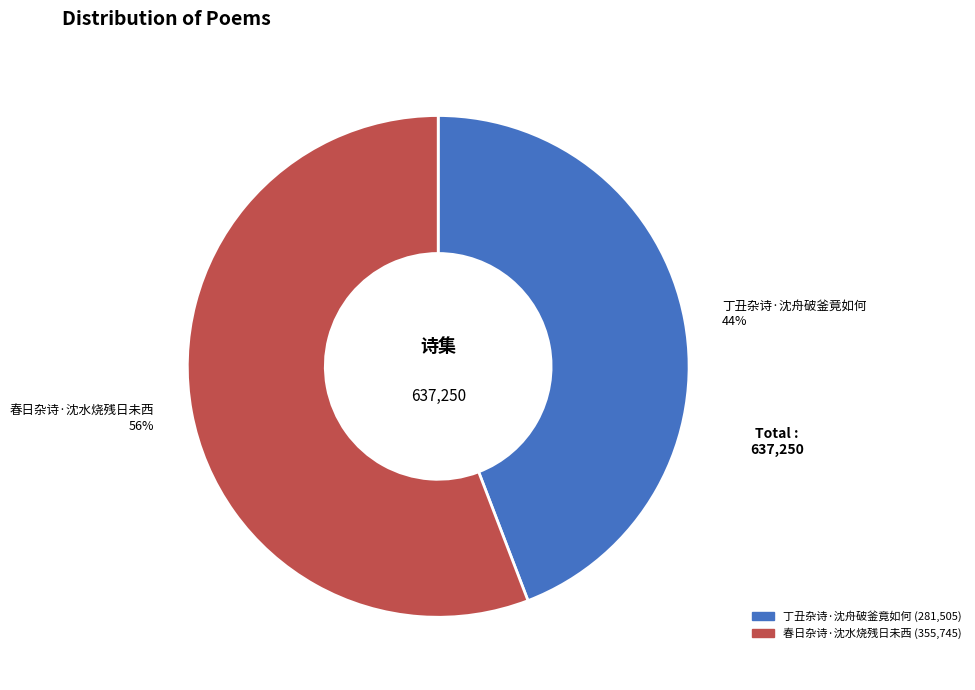

Is there a majority slice in this chart?

Yes